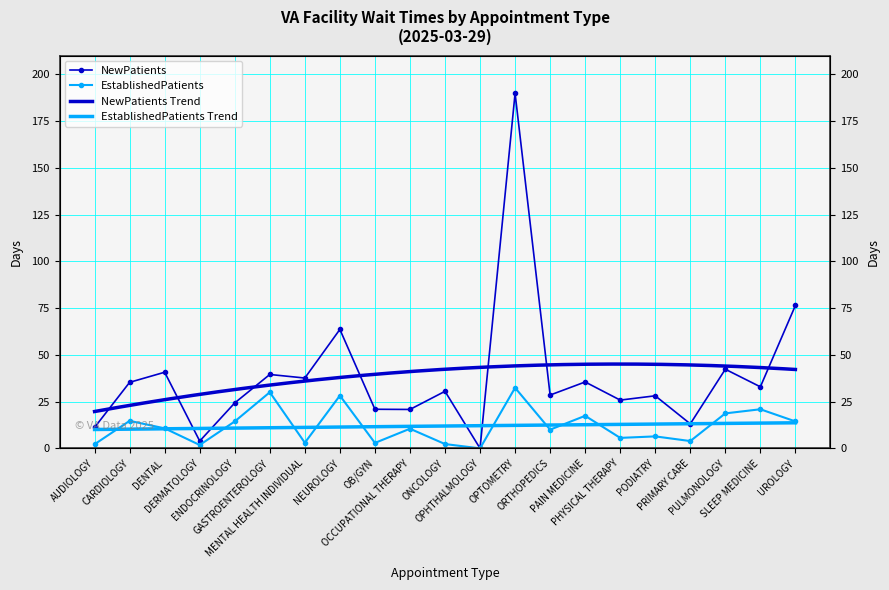

How many lines are shown in the chart?

2